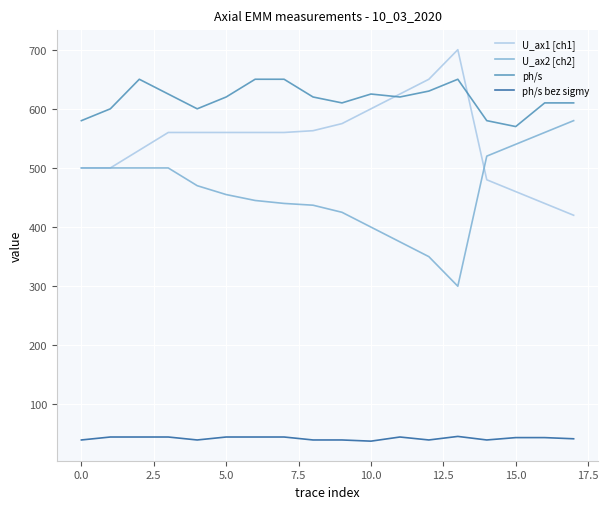

What is the maximum value for U_ax2 [ch2]?

580